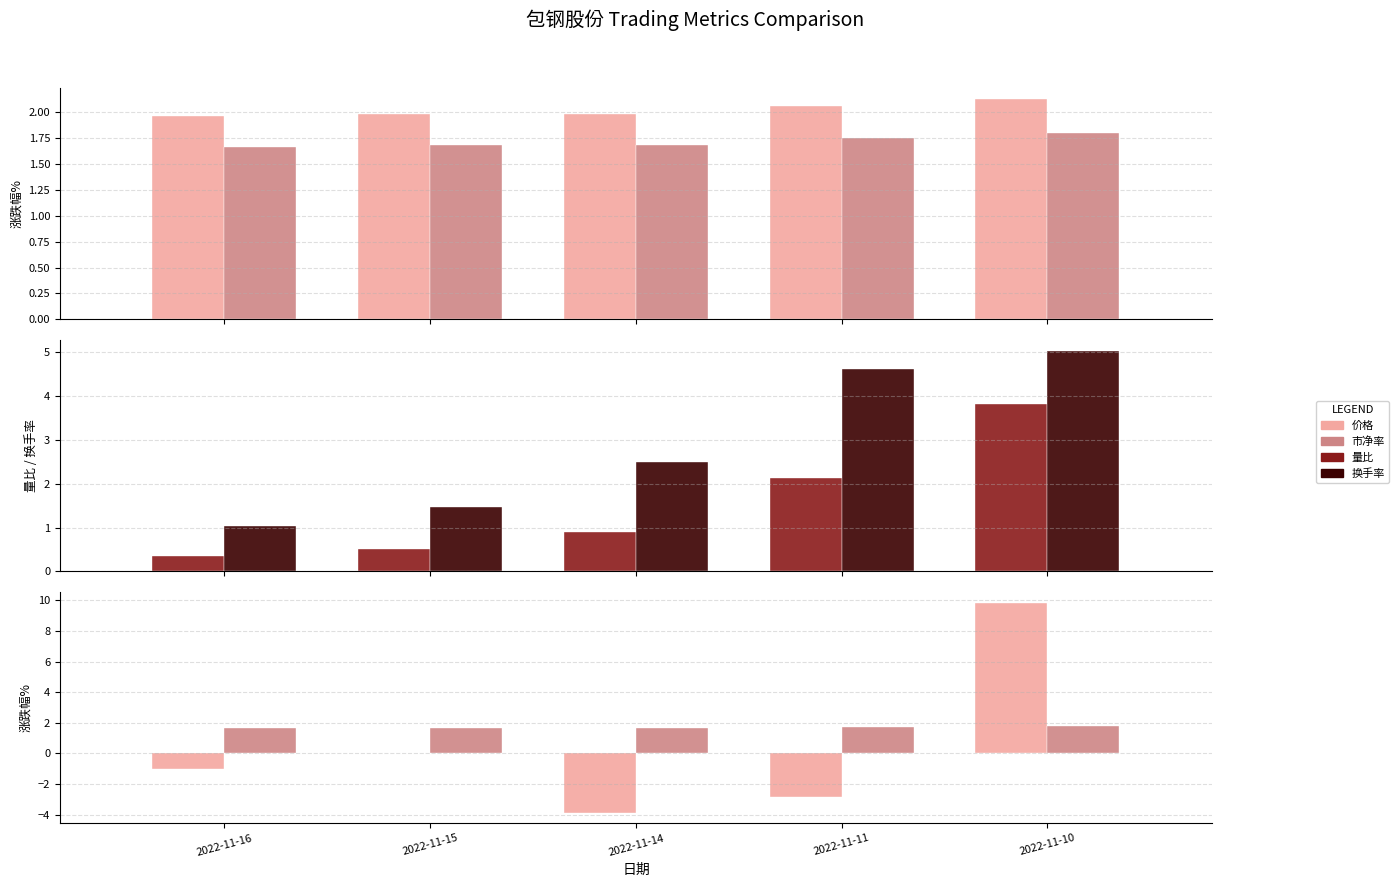

Reading left to right, what are all the values shown in this chart?

价格: 2.0	2.0	2.0	2.1	2.1
市净率: 1.7	1.7	1.7	1.8	1.8
量比: 0.4	0.5	0.9	2.1	3.8
换手率: 1.0	1.5	2.5	4.6	5.0
涨跌幅%: -1.0	0.0	-3.9	-2.8	9.8